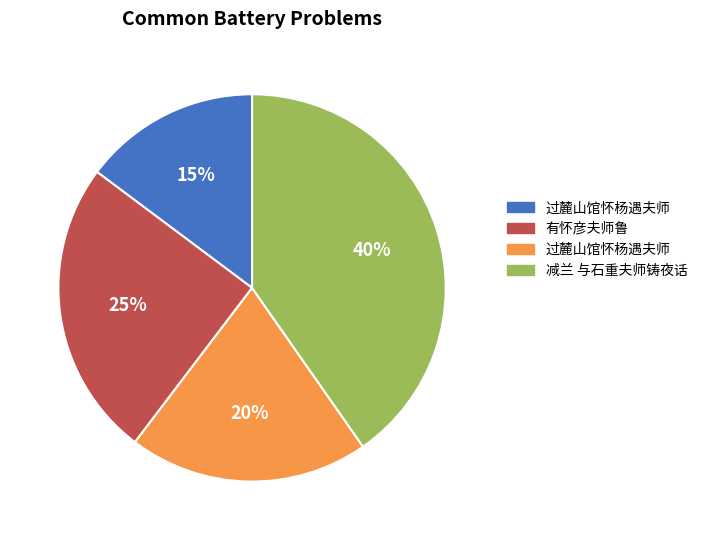

To the nearest percent, what is the average slice percentage?

25%